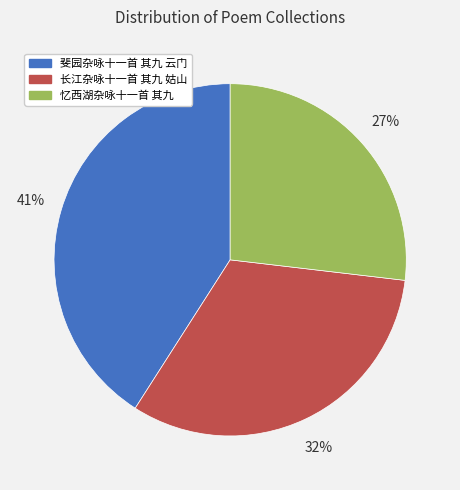

How many slices are in this pie chart?

3